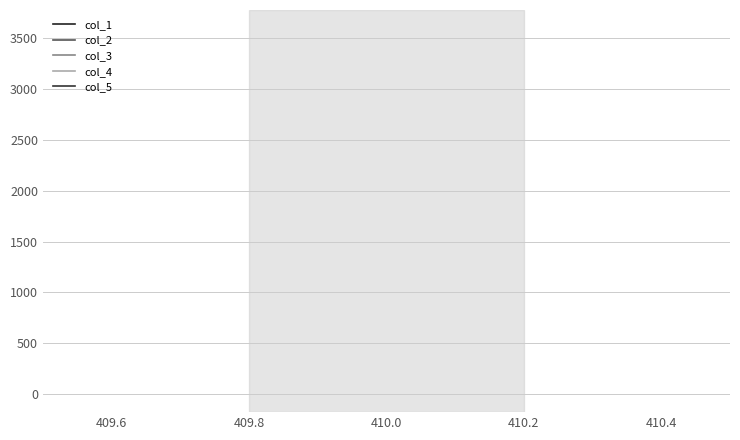

Which series has the widest spread of values?

col_1